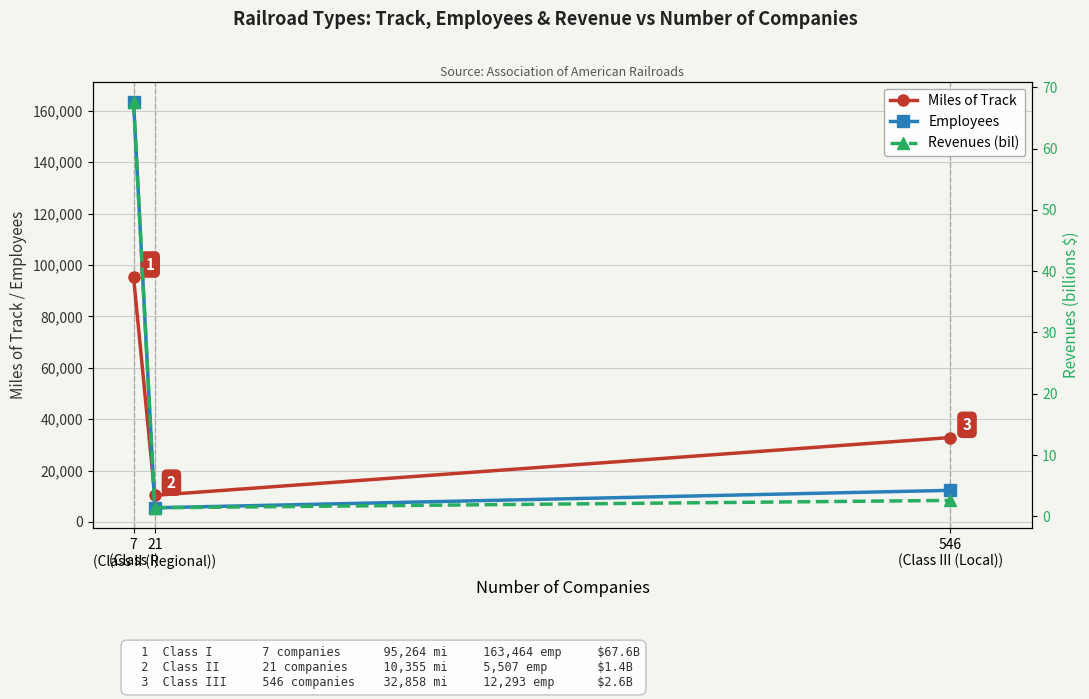

Reading left to right, what are all the values shown in this chart?

Miles of Track: 95264.0	10355.0	32858.0
Employees: 163464.0	5507.0	12293.0
Revenues (bil): 67.6	1.4	2.6